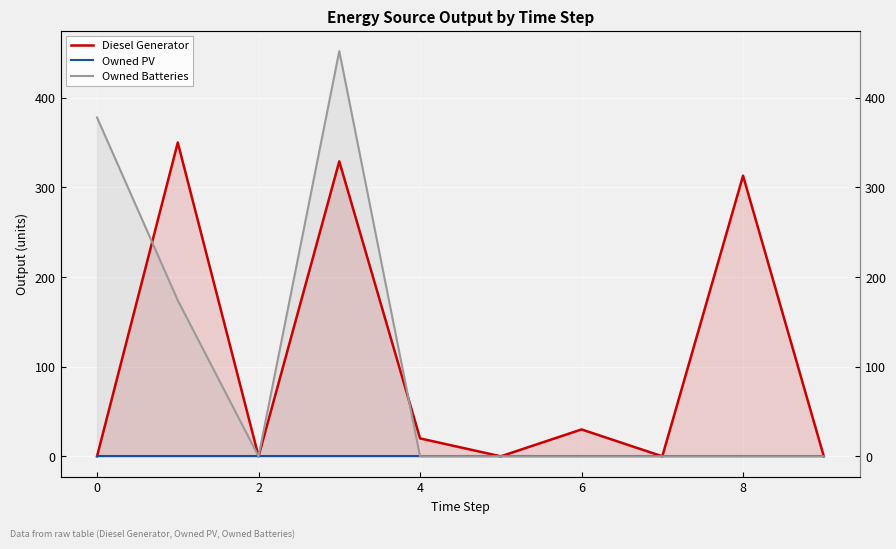

True or false: Diesel Generator has a value of 0 at 9.

True